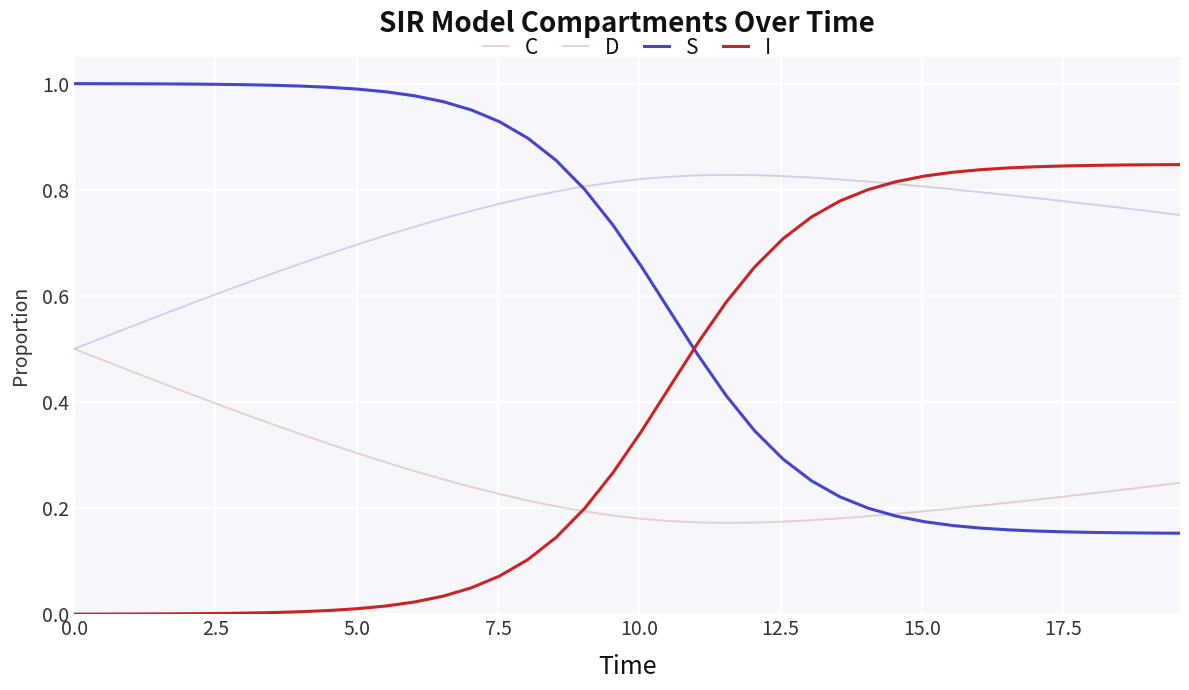

Rank the series by their average value, from lowest to highest.

C, I, S, D